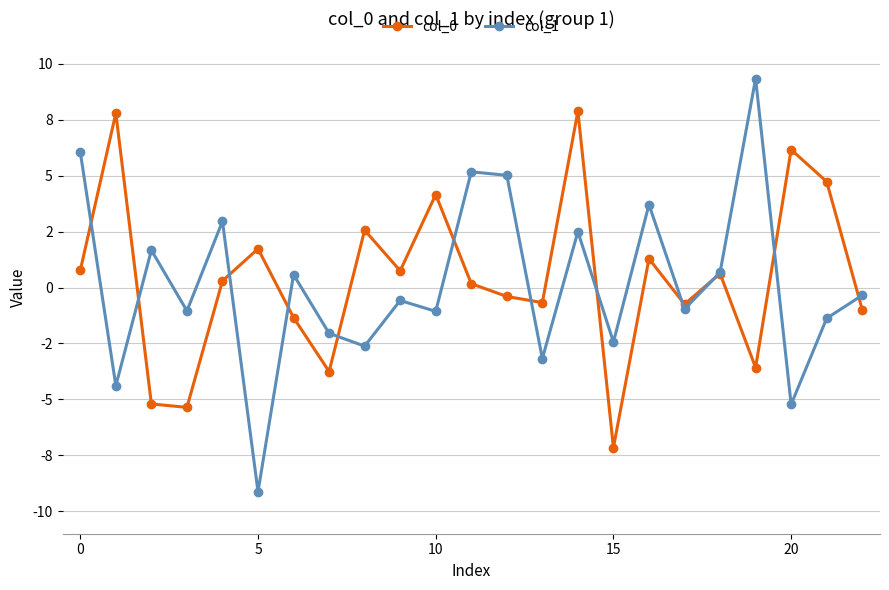

What is the value of the col_0 point at the 2nd from the left?

7.8